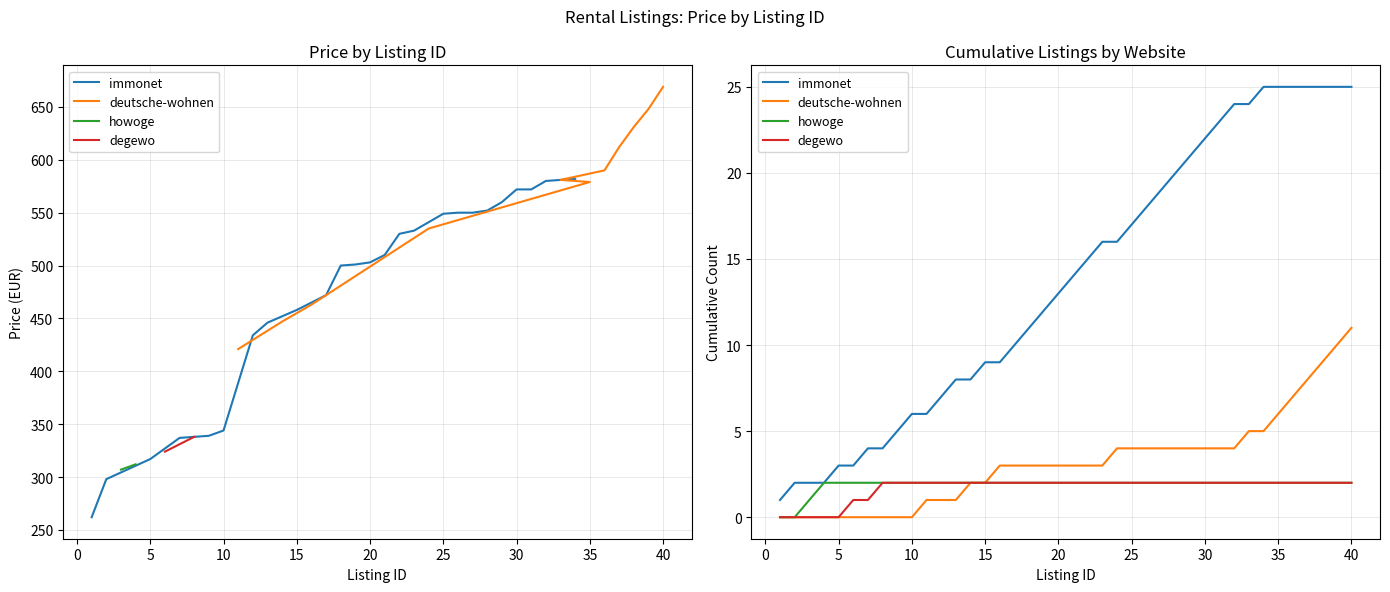

The immonet series shows 37 at 36. True or false?

False